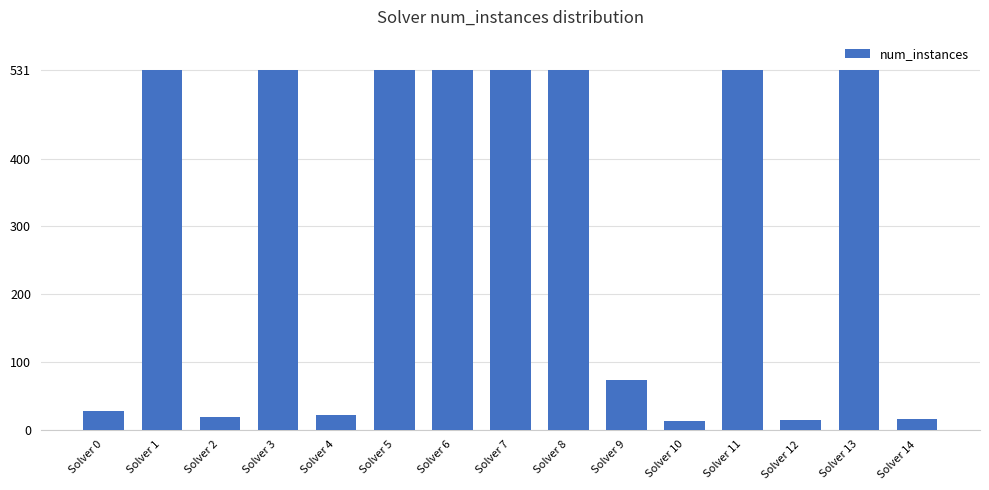

Are the bars grouped side by side (vs. stacked)?

No